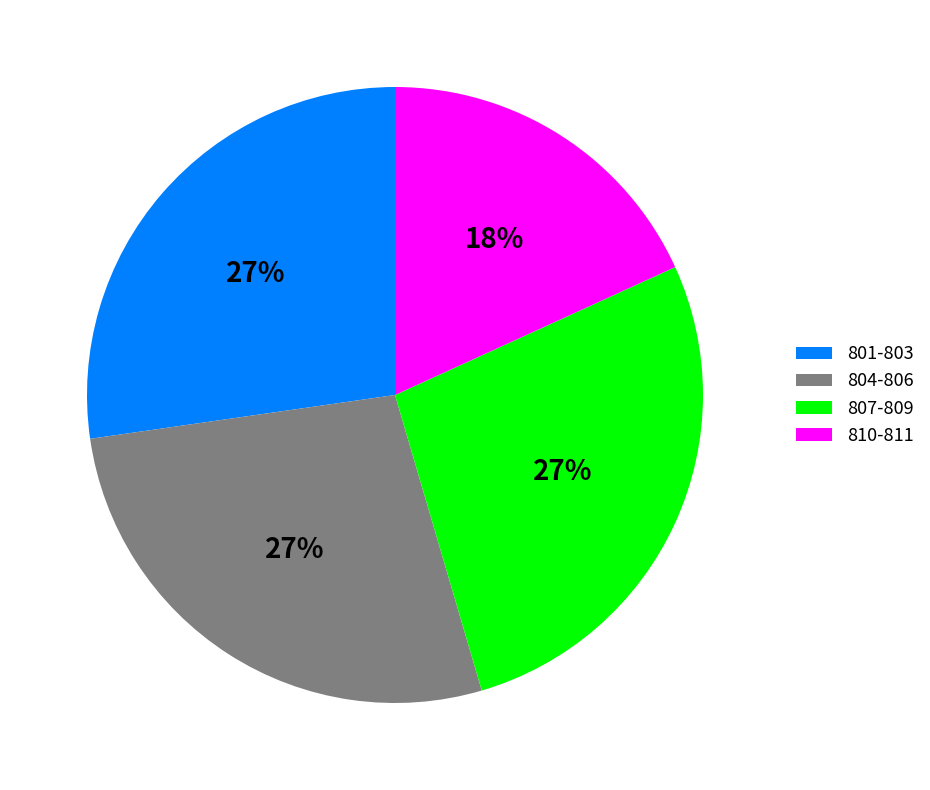

Combined, do 810-811 and 801-803 account for over 50%?

No